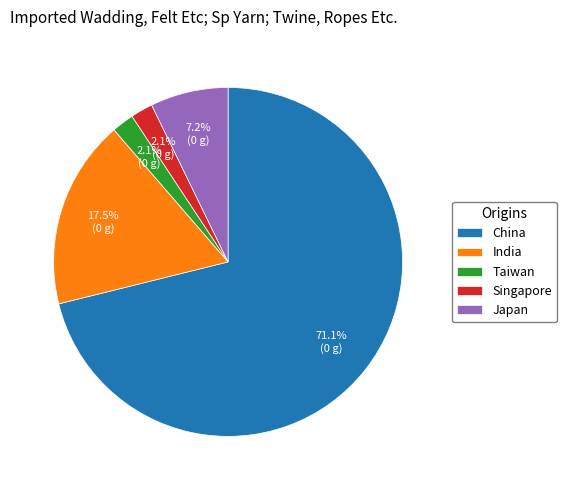

To the nearest percent, what portion does Taiwan represent?

2%